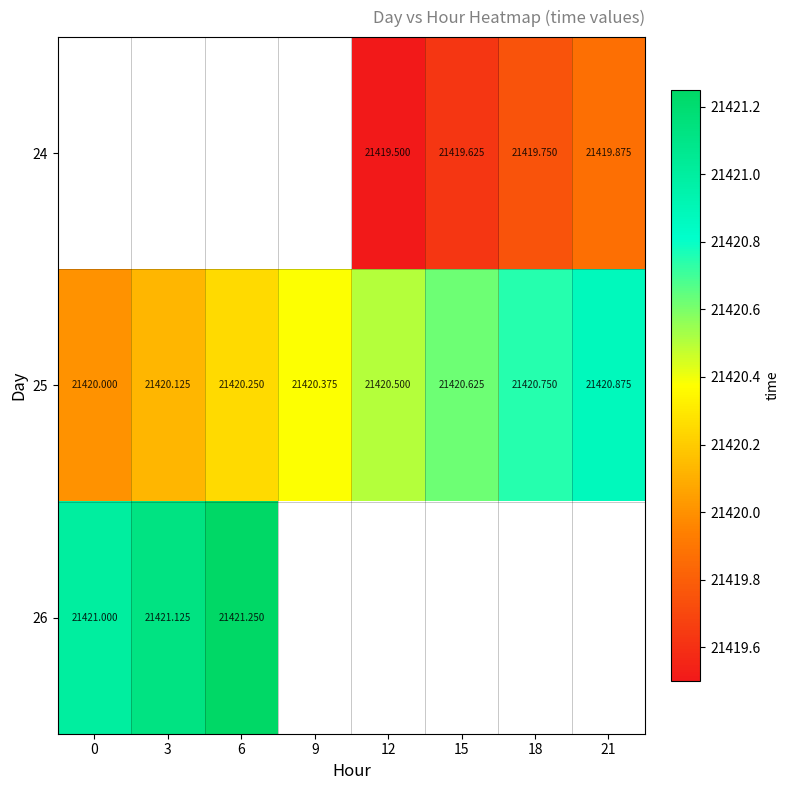

Is the value of 25 at 18 greater than the value of 24 at 18?

Yes